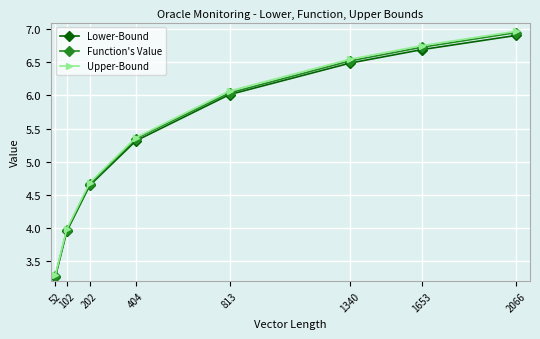

The Lower-Bound series shows 6.5 at 1340. True or false?

True